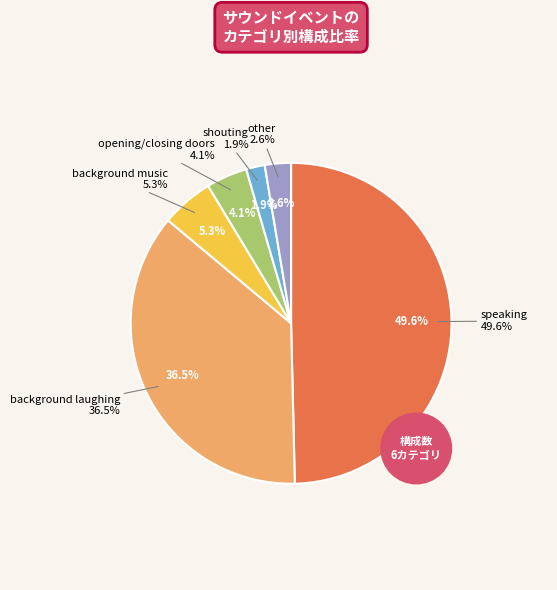

Which slice is the smallest?

shouting